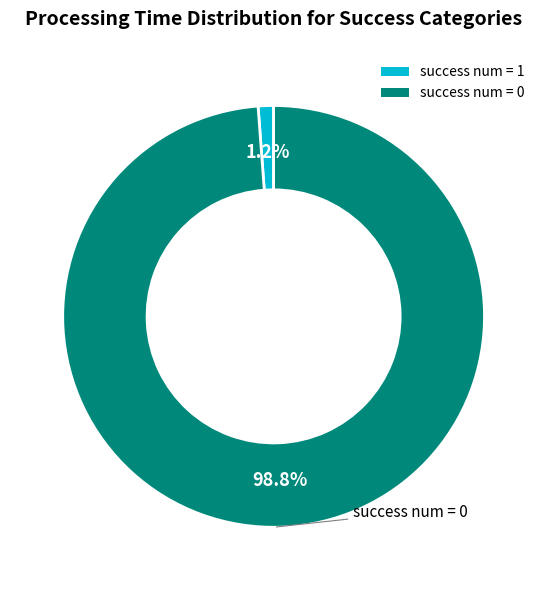

How much of the chart is everything except success num = 0?

1.2%